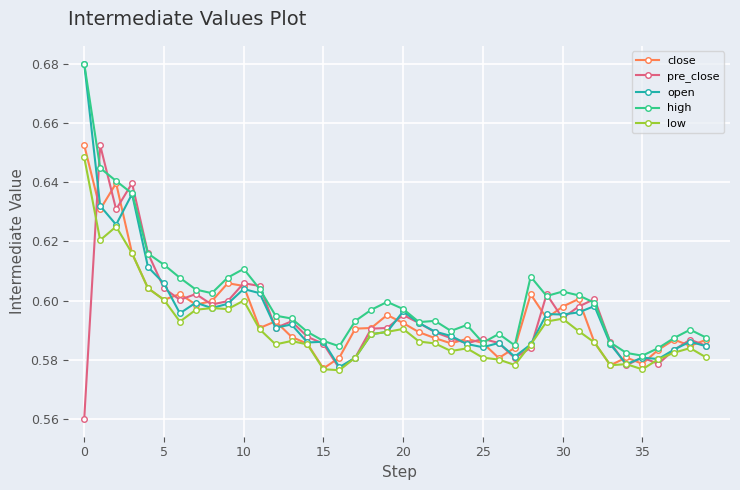

At how many categories does at least one series exceed 0?

40